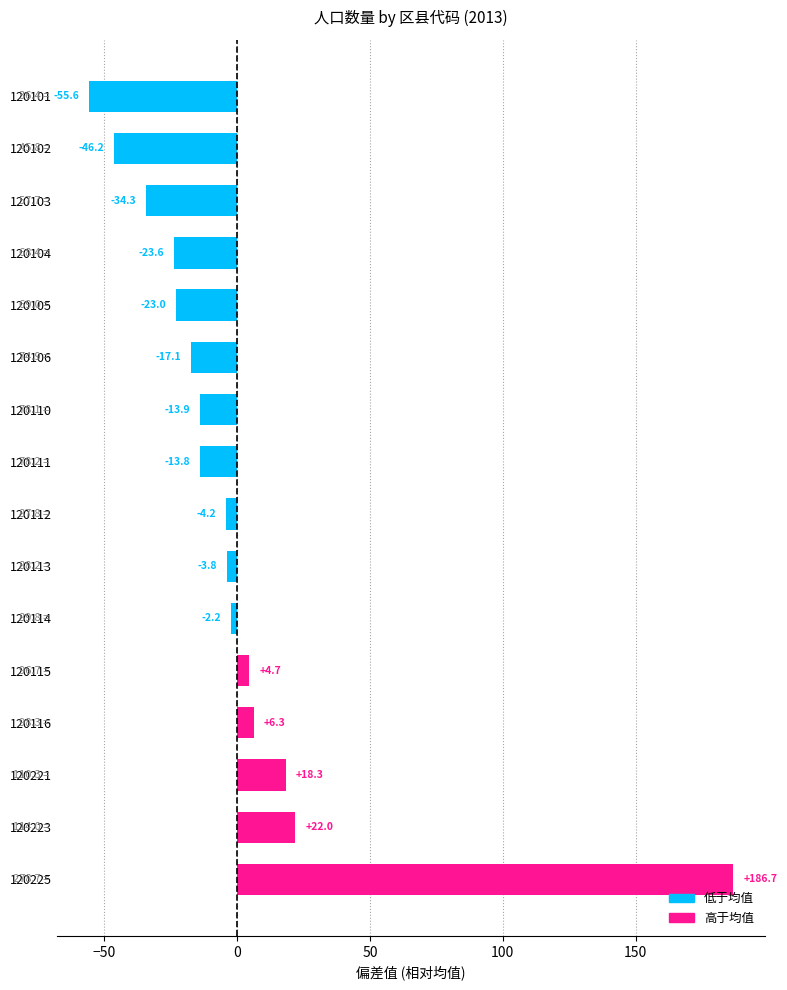

How many values are below zero?

11